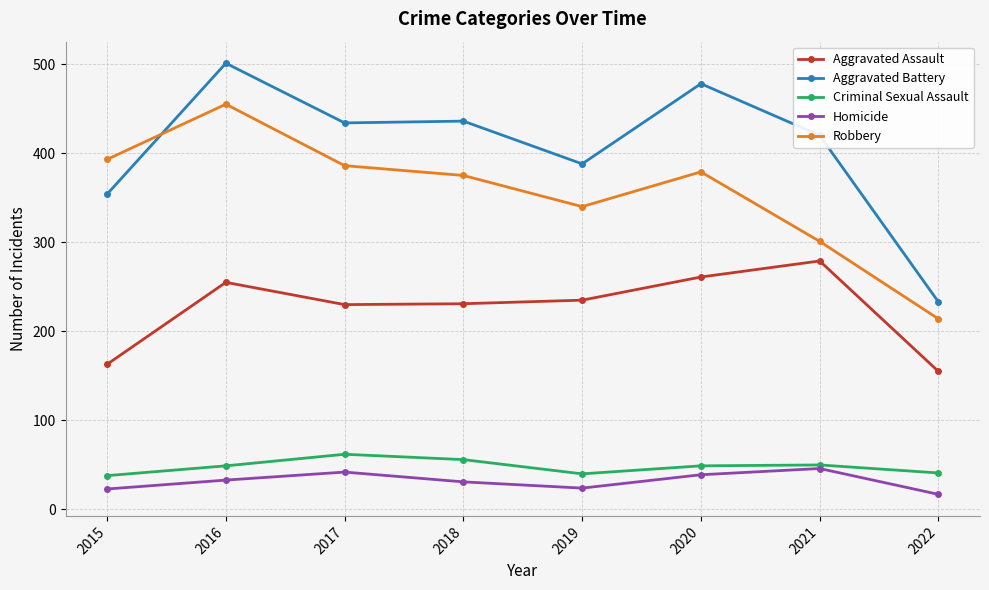

What is the value of the Robbery point at the 3rd from the left?

386